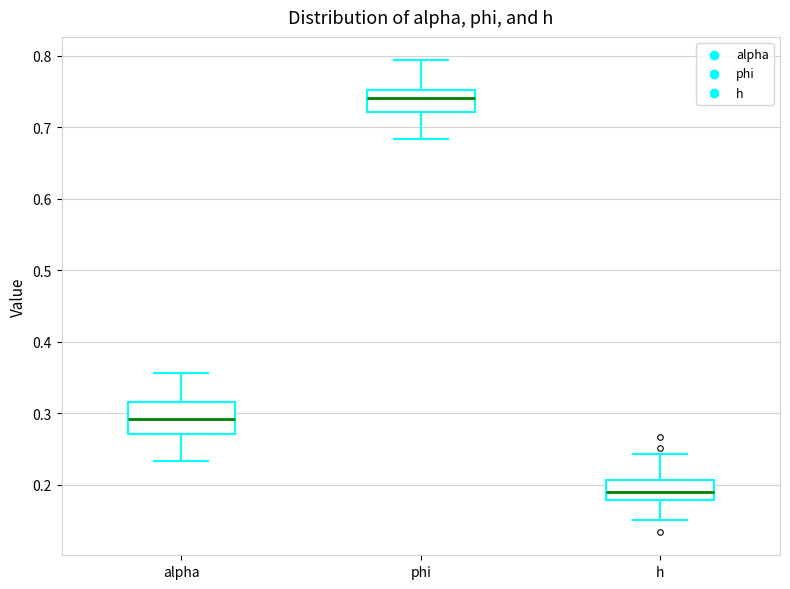

Reading left to right, transcribe this box plot: for each box, give where its median line is, the range the box spans, and where its two whiskers end, as read against the y-axis. The values are not printed on the chart, so give them approximately, as read against the axis.

alpha: median 0.29, box 0.27 to 0.32, whiskers 0.23 to 0.36
phi: median 0.74, box 0.72 to 0.75, whiskers 0.68 to 0.79
h: median 0.19, box 0.18 to 0.21, whiskers 0.15 to 0.24